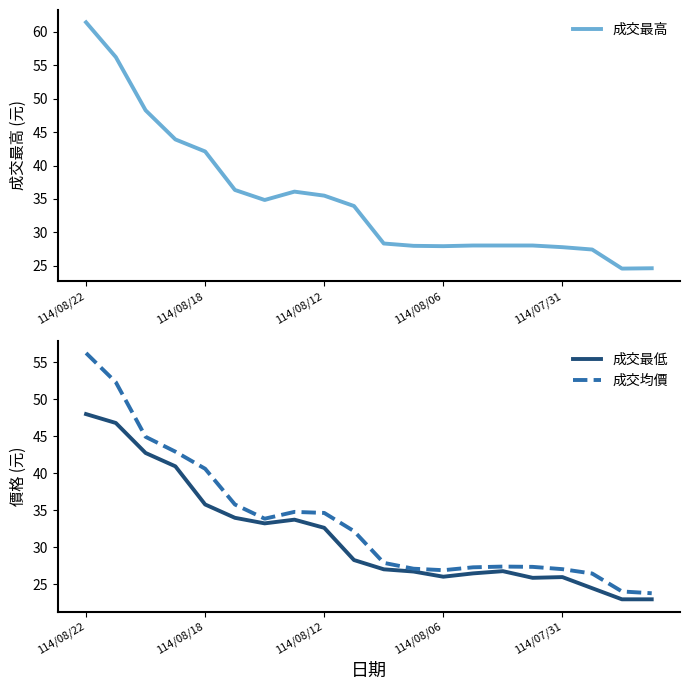

How many interior local valleys does the 成交均價 series have?

2